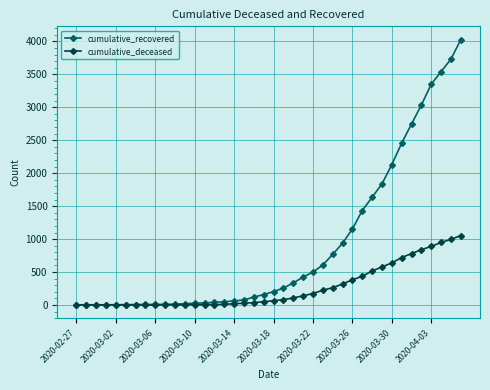

At how many categories does at least one series exceed 3416?

3